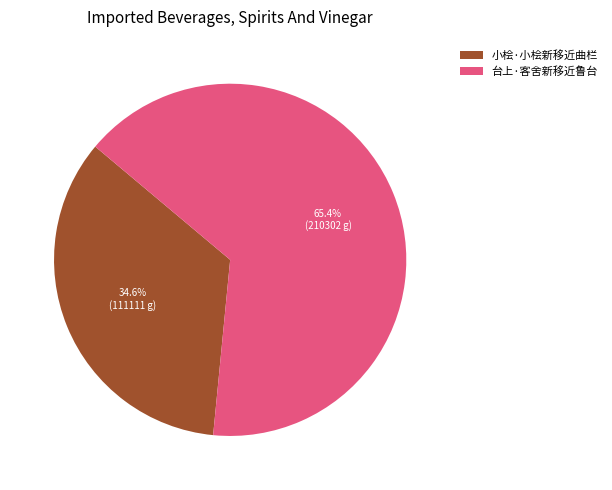

To the nearest percent, what percentage of the pie is 小桧·小桧新移近曲栏?

35%